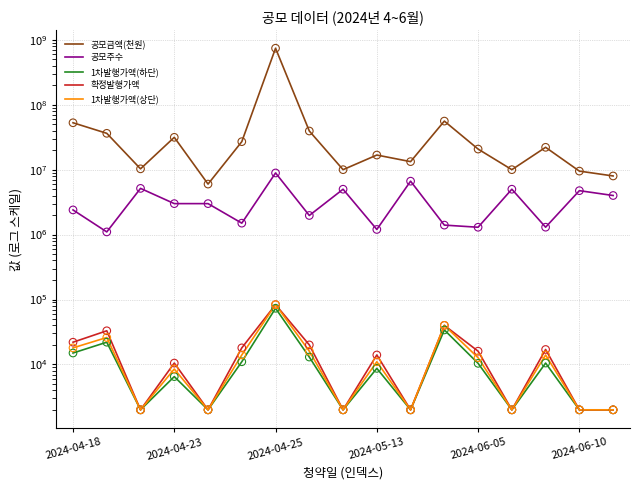

What are all the series names shown in the legend?

공모금액(천원), 공모주수, 1차발행가액(하단), 확정발행가액, 1차발행가액(상단)